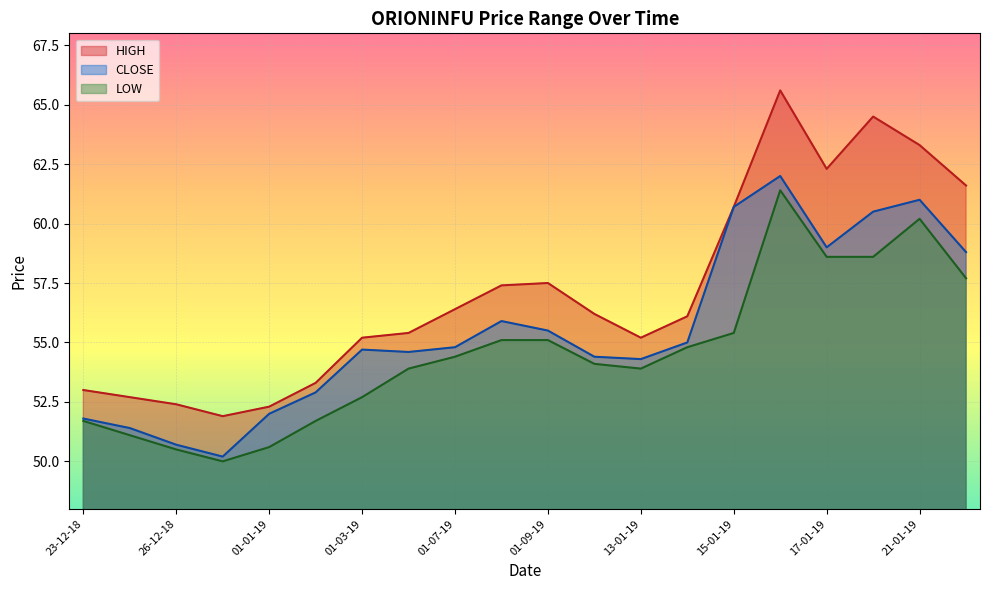

What is the difference between the second highest and second lowest values in the CLOSE series?

10.3